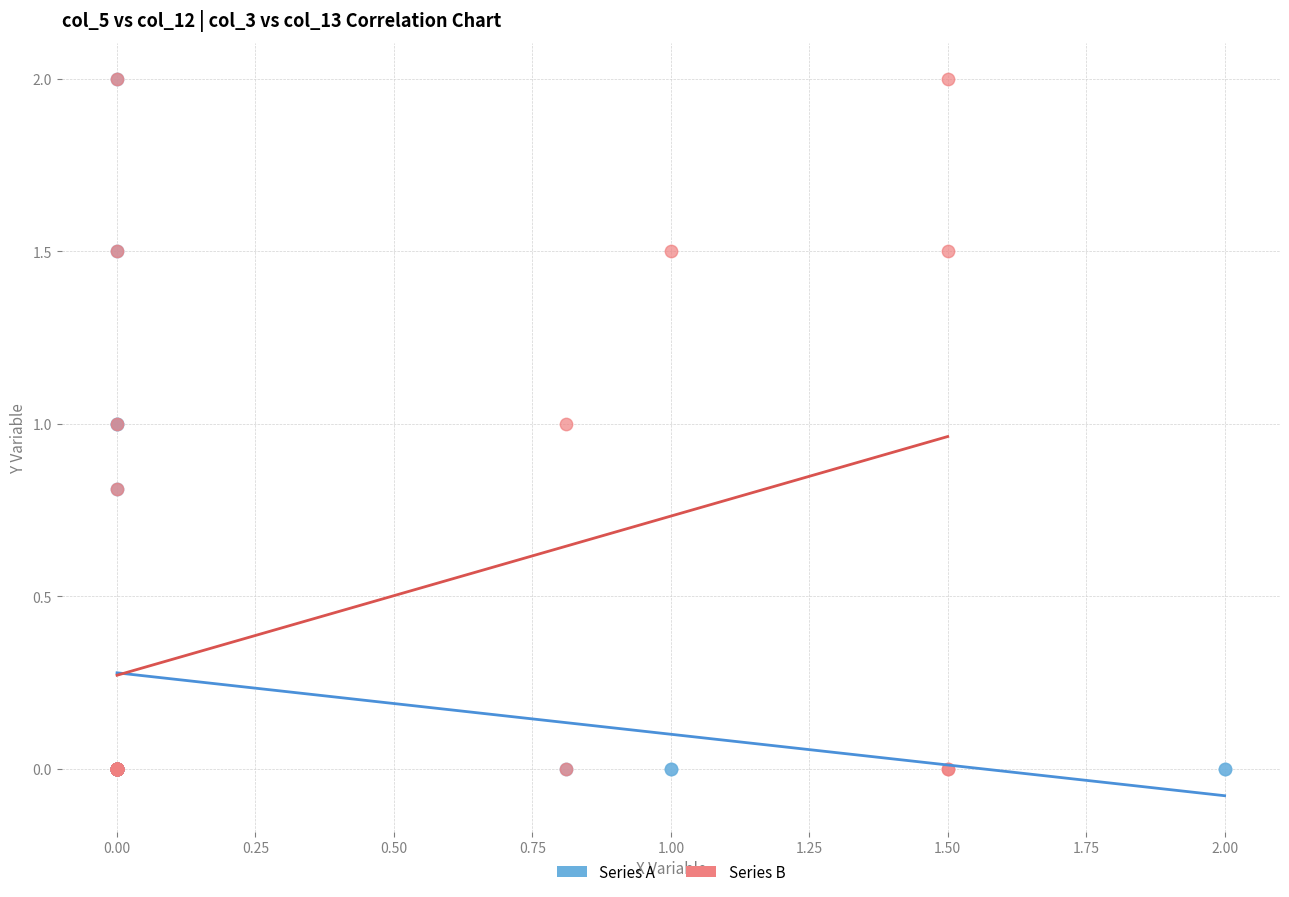

What are all the series names shown in the legend?

Series A, Series B